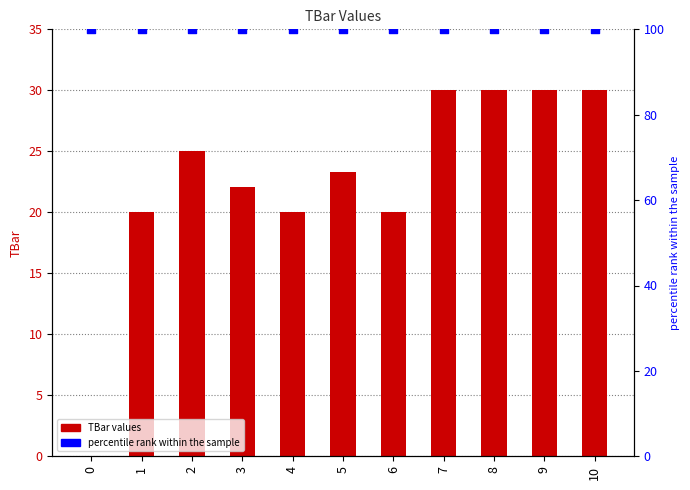

Which series reaches the maximum Y coordinate?

percentile rank within the sample